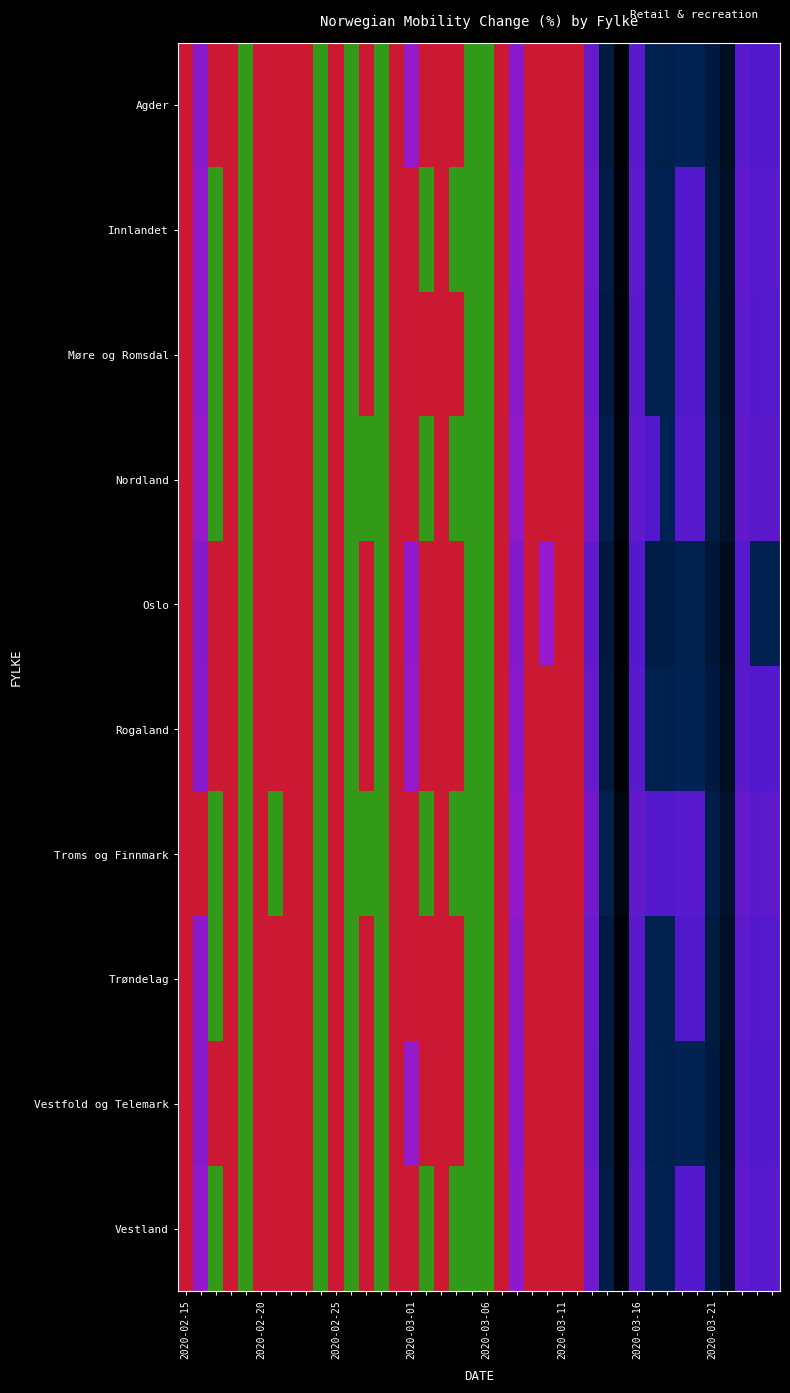

Reading left to right, transcribe all the data shown in this chart.

Agder: 2020-02-15=-7	2020-02-16=-16	2020-02-17=-1	2020-02-18=-1	2020-02-19=3	2020-02-20=-5	2020-02-21=-2	2020-02-22=-9	2020-02-23=-6	2020-02-24=4	2020-02-25=-9	2020-02-26=1	2020-02-27=-2	2020-02-28=4	2020-02-29=-8	2020-03-01=-11	2020-03-02=-1	2020-03-03=-5	2020-03-04=-1	2020-03-05=3	2020-03-06=1	2020-03-07=-7	2020-03-08=-17	2020-03-09=-5	2020-03-10=-9	2020-03-11=-8	2020-03-12=-5	2020-03-13=-31	2020-03-14=-48	2020-03-15=-72	2020-03-16=-37	2020-03-17=-43	2020-03-18=-44	2020-03-19=-41	2020-03-20=-41	2020-03-21=-49	2020-03-22=-60	2020-03-23=-36	2020-03-24=-40	2020-03-25=-39
Innlandet: 2020-02-15=-5	2020-02-16=-12	2020-02-17=2	2020-02-18=-3	2020-02-19=5	2020-02-20=-7	2020-02-21=-1	2020-02-22=-8	2020-02-23=-4	2020-02-24=6	2020-02-25=-7	2020-02-26=3	2020-02-27=-1	2020-02-28=6	2020-02-29=-6	2020-03-01=-9	2020-03-02=0	2020-03-03=-4	2020-03-04=0	2020-03-05=5	2020-03-06=2	2020-03-07=-5	2020-03-08=-15	2020-03-09=-3	2020-03-10=-8	2020-03-11=-6	2020-03-12=-3	2020-03-13=-28	2020-03-14=-45	2020-03-15=-70	2020-03-16=-35	2020-03-17=-41	2020-03-18=-42	2020-03-19=-39	2020-03-20=-39	2020-03-21=-47	2020-03-22=-58	2020-03-23=-34	2020-03-24=-38	2020-03-25=-37
Møre og Romsdal: 2020-02-15=-6	2020-02-16=-14	2020-02-17=0	2020-02-18=-2	2020-02-19=4	2020-02-20=-6	2020-02-21=-2	2020-02-22=-9	2020-02-23=-5	2020-02-24=5	2020-02-25=-8	2020-02-26=2	2020-02-27=-2	2020-02-28=5	2020-02-29=-7	2020-03-01=-10	2020-03-02=-1	2020-03-03=-5	2020-03-04=-1	2020-03-05=4	2020-03-06=1	2020-03-07=-6	2020-03-08=-16	2020-03-09=-4	2020-03-10=-9	2020-03-11=-7	2020-03-12=-4	2020-03-13=-30	2020-03-14=-47	2020-03-15=-71	2020-03-16=-36	2020-03-17=-42	2020-03-18=-43	2020-03-19=-40	2020-03-20=-40	2020-03-21=-48	2020-03-22=-59	2020-03-23=-35	2020-03-24=-39	2020-03-25=-38
Nordland: 2020-02-15=-4	2020-02-16=-11	2020-02-17=2	2020-02-18=-2	2020-02-19=6	2020-02-20=-5	2020-02-21=-1	2020-02-22=-7	2020-02-23=-3	2020-02-24=7	2020-02-25=-6	2020-02-26=4	2020-02-27=0	2020-02-28=7	2020-02-29=-5	2020-03-01=-8	2020-03-02=1	2020-03-03=-3	2020-03-04=1	2020-03-05=6	2020-03-06=3	2020-03-07=-4	2020-03-08=-14	2020-03-09=-2	2020-03-10=-7	2020-03-11=-5	2020-03-12=-2	2020-03-13=-27	2020-03-14=-44	2020-03-15=-69	2020-03-16=-34	2020-03-17=-40	2020-03-18=-41	2020-03-19=-38	2020-03-20=-38	2020-03-21=-46	2020-03-22=-57	2020-03-23=-33	2020-03-24=-37	2020-03-25=-36
Oslo: 2020-02-15=-9	2020-02-16=-18	2020-02-17=-2	2020-02-18=-2	2020-02-19=2	2020-02-20=-6	2020-02-21=-3	2020-02-22=-10	2020-02-23=-7	2020-02-24=3	2020-02-25=-10	2020-02-26=0	2020-02-27=-3	2020-02-28=3	2020-02-29=-9	2020-03-01=-12	2020-03-02=-2	2020-03-03=-6	2020-03-04=-2	2020-03-05=2	2020-03-06=0	2020-03-07=-8	2020-03-08=-19	2020-03-09=-6	2020-03-10=-11	2020-03-11=-9	2020-03-12=-6	2020-03-13=-33	2020-03-14=-50	2020-03-15=-74	2020-03-16=-39	2020-03-17=-45	2020-03-18=-46	2020-03-19=-43	2020-03-20=-43	2020-03-21=-51	2020-03-22=-62	2020-03-23=-38	2020-03-24=-42	2020-03-25=-41
Rogaland: 2020-02-15=-8	2020-02-16=-17	2020-02-17=-1	2020-02-18=-1	2020-02-19=3	2020-02-20=-6	2020-02-21=-2	2020-02-22=-9	2020-02-23=-6	2020-02-24=4	2020-02-25=-9	2020-02-26=1	2020-02-27=-2	2020-02-28=4	2020-02-29=-8	2020-03-01=-11	2020-03-02=-1	2020-03-03=-5	2020-03-04=-1	2020-03-05=3	2020-03-06=1	2020-03-07=-7	2020-03-08=-17	2020-03-09=-5	2020-03-10=-9	2020-03-11=-8	2020-03-12=-5	2020-03-13=-31	2020-03-14=-48	2020-03-15=-72	2020-03-16=-37	2020-03-17=-43	2020-03-18=-44	2020-03-19=-41	2020-03-20=-41	2020-03-21=-49	2020-03-22=-60	2020-03-23=-36	2020-03-24=-40	2020-03-25=-39
Troms og Finnmark: 2020-02-15=-3	2020-02-16=-10	2020-02-17=3	2020-02-18=-1	2020-02-19=7	2020-02-20=-4	2020-02-21=0	2020-02-22=-6	2020-02-23=-2	2020-02-24=8	2020-02-25=-5	2020-02-26=5	2020-02-27=1	2020-02-28=8	2020-02-29=-4	2020-03-01=-7	2020-03-02=2	2020-03-03=-2	2020-03-04=2	2020-03-05=7	2020-03-06=4	2020-03-07=-3	2020-03-08=-13	2020-03-09=-1	2020-03-10=-6	2020-03-11=-4	2020-03-12=-1	2020-03-13=-26	2020-03-14=-43	2020-03-15=-68	2020-03-16=-33	2020-03-17=-39	2020-03-18=-40	2020-03-19=-37	2020-03-20=-37	2020-03-21=-45	2020-03-22=-56	2020-03-23=-32	2020-03-24=-36	2020-03-25=-35
Trøndelag: 2020-02-15=-6	2020-02-16=-15	2020-02-17=0	2020-02-18=-2	2020-02-19=4	2020-02-20=-6	2020-02-21=-2	2020-02-22=-9	2020-02-23=-5	2020-02-24=5	2020-02-25=-8	2020-02-26=2	2020-02-27=-2	2020-02-28=5	2020-02-29=-7	2020-03-01=-10	2020-03-02=-1	2020-03-03=-5	2020-03-04=-1	2020-03-05=4	2020-03-06=1	2020-03-07=-6	2020-03-08=-16	2020-03-09=-4	2020-03-10=-9	2020-03-11=-7	2020-03-12=-4	2020-03-13=-30	2020-03-14=-47	2020-03-15=-71	2020-03-16=-36	2020-03-17=-42	2020-03-18=-43	2020-03-19=-40	2020-03-20=-40	2020-03-21=-48	2020-03-22=-59	2020-03-23=-35	2020-03-24=-39	2020-03-25=-38
Vestfold og Telemark: 2020-02-15=-7	2020-02-16=-16	2020-02-17=-1	2020-02-18=-1	2020-02-19=3	2020-02-20=-5	2020-02-21=-2	2020-02-22=-9	2020-02-23=-6	2020-02-24=4	2020-02-25=-9	2020-02-26=1	2020-02-27=-2	2020-02-28=4	2020-02-29=-8	2020-03-01=-11	2020-03-02=-1	2020-03-03=-5	2020-03-04=-1	2020-03-05=3	2020-03-06=1	2020-03-07=-7	2020-03-08=-17	2020-03-09=-5	2020-03-10=-9	2020-03-11=-8	2020-03-12=-5	2020-03-13=-31	2020-03-14=-48	2020-03-15=-72	2020-03-16=-37	2020-03-17=-43	2020-03-18=-44	2020-03-19=-41	2020-03-20=-41	2020-03-21=-49	2020-03-22=-60	2020-03-23=-36	2020-03-24=-40	2020-03-25=-39
Vestland: 2020-02-15=-5	2020-02-16=-13	2020-02-17=1	2020-02-18=-2	2020-02-19=5	2020-02-20=-6	2020-02-21=-1	2020-02-22=-8	2020-02-23=-4	2020-02-24=6	2020-02-25=-8	2020-02-26=3	2020-02-27=-1	2020-02-28=6	2020-02-29=-6	2020-03-01=-10	2020-03-02=0	2020-03-03=-4	2020-03-04=0	2020-03-05=5	2020-03-06=2	2020-03-07=-5	2020-03-08=-15	2020-03-09=-3	2020-03-10=-8	2020-03-11=-6	2020-03-12=-3	2020-03-13=-28	2020-03-14=-45	2020-03-15=-70	2020-03-16=-35	2020-03-17=-41	2020-03-18=-42	2020-03-19=-39	2020-03-20=-39	2020-03-21=-47	2020-03-22=-58	2020-03-23=-34	2020-03-24=-38	2020-03-25=-37